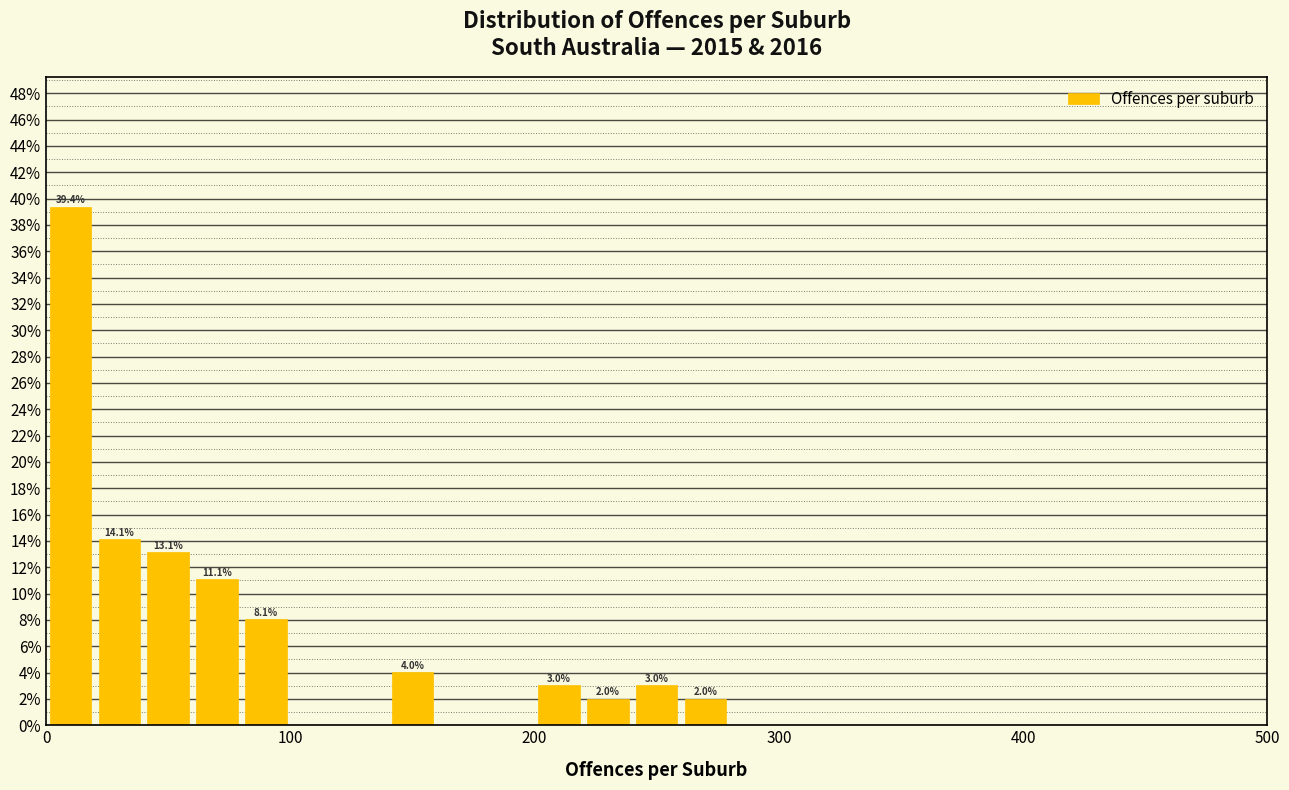

Around what value on the x-axis is the tallest bar? Give the approximate position of its centre, as read against the axis.

10